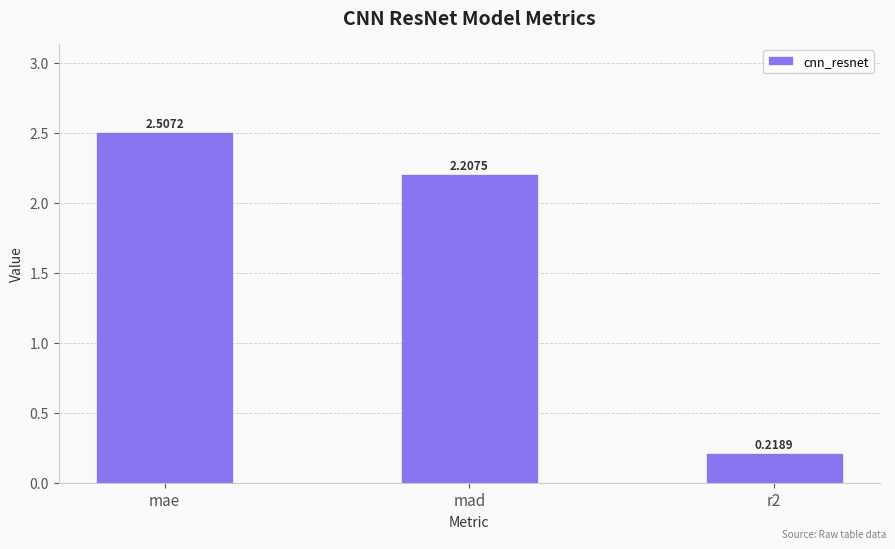

What is the maximum value shown in the chart?

2.5